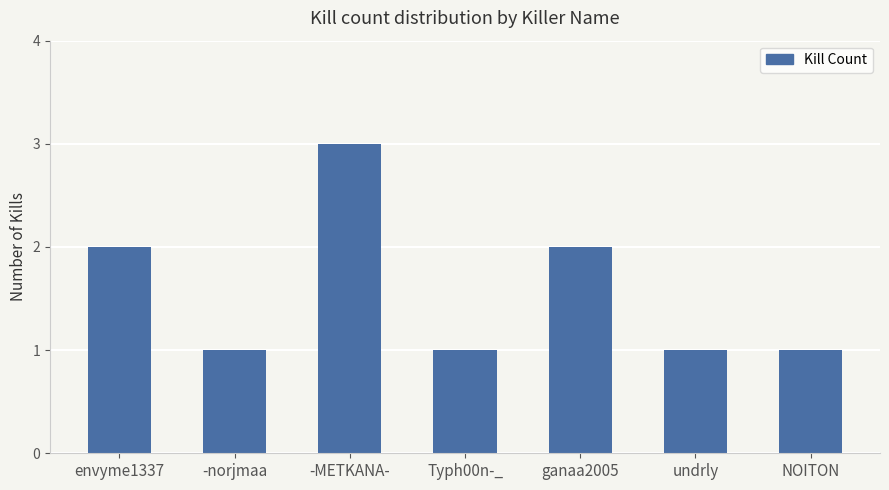

Are the bars horizontal?

No